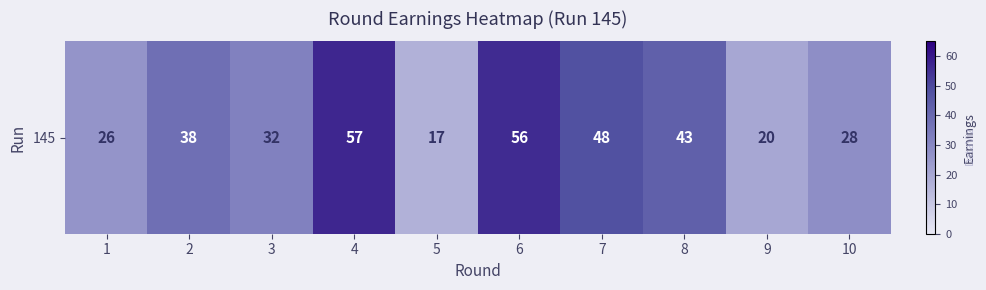

Reading left to right, transcribe all the data shown in this chart.

1=26	2=38	3=32	4=57	5=17	6=56	7=48	8=43	9=20	10=28